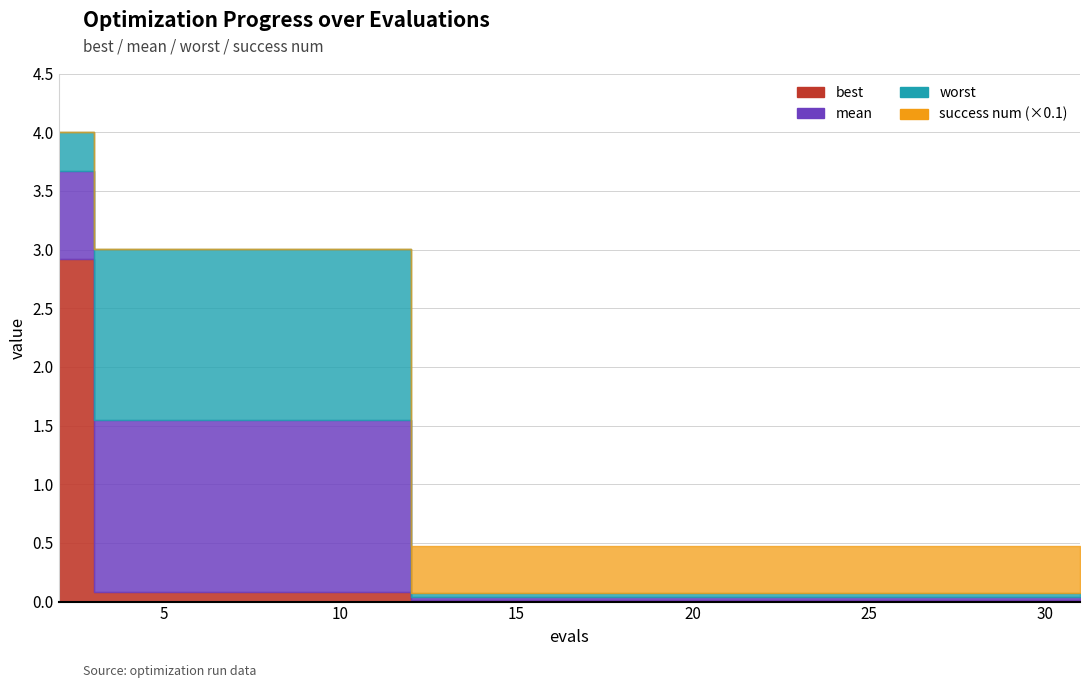

Reading left to right, transcribe all the data shown in this chart.

best: 2=2.9	4=0.1	6=0.1	7=0.1	9=0.1	11=0.1	13=0.0	15=0.0	17=0.0	19=0.0	21=0.0	23=0.0	25=0.0	26=0.0	28=0.0	29=0.0	31=0.0
mean: 2=3.7	4=1.5	6=1.5	7=1.5	9=1.5	11=1.5	13=0.0	15=0.0	17=0.0	19=0.0	21=0.0	23=0.0	25=0.0	26=0.0	28=0.0	29=0.0	31=0.0
worst: 2=4.0	4=3.0	6=3.0	7=3.0	9=3.0	11=3.0	13=0.1	15=0.1	17=0.1	19=0.1	21=0.1	23=0.1	25=0.1	26=0.1	28=0.1	29=0.1	31=0.1
success num: 2=0.0	4=0.0	6=0.0	7=0.0	9=0.0	11=0.0	13=4.0	15=4.0	17=4.0	19=4.0	21=4.0	23=4.0	25=4.0	26=4.0	28=4.0	29=4.0	31=4.0